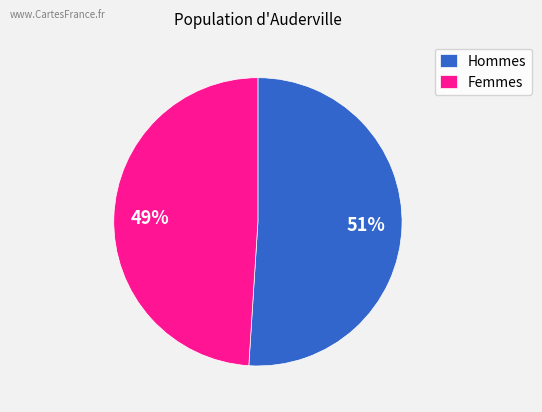

To the nearest percent, what percentage of the pie is Hommes?

51%